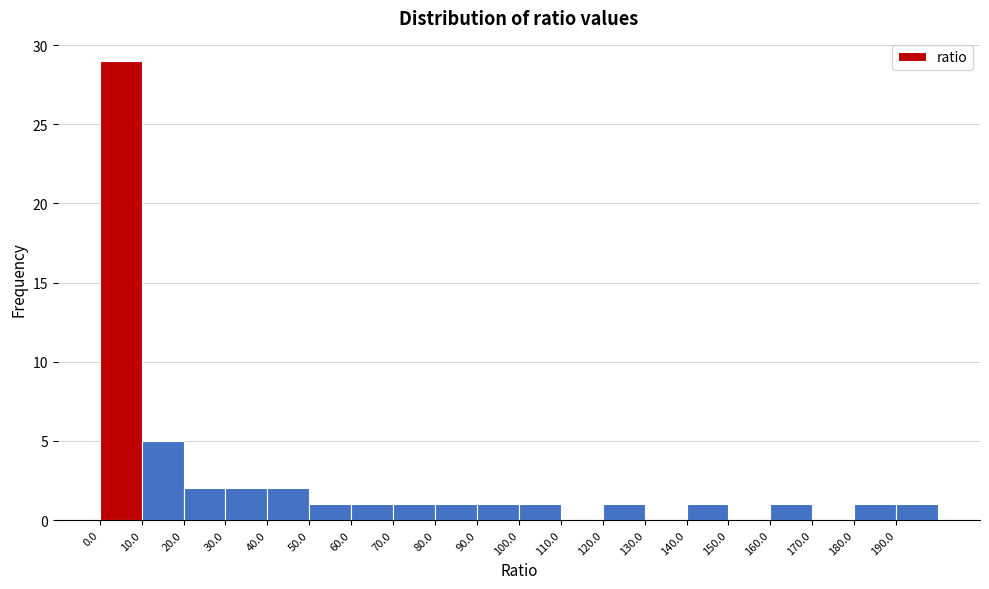

Which range on the x-axis has the tallest bar?

0 to 10